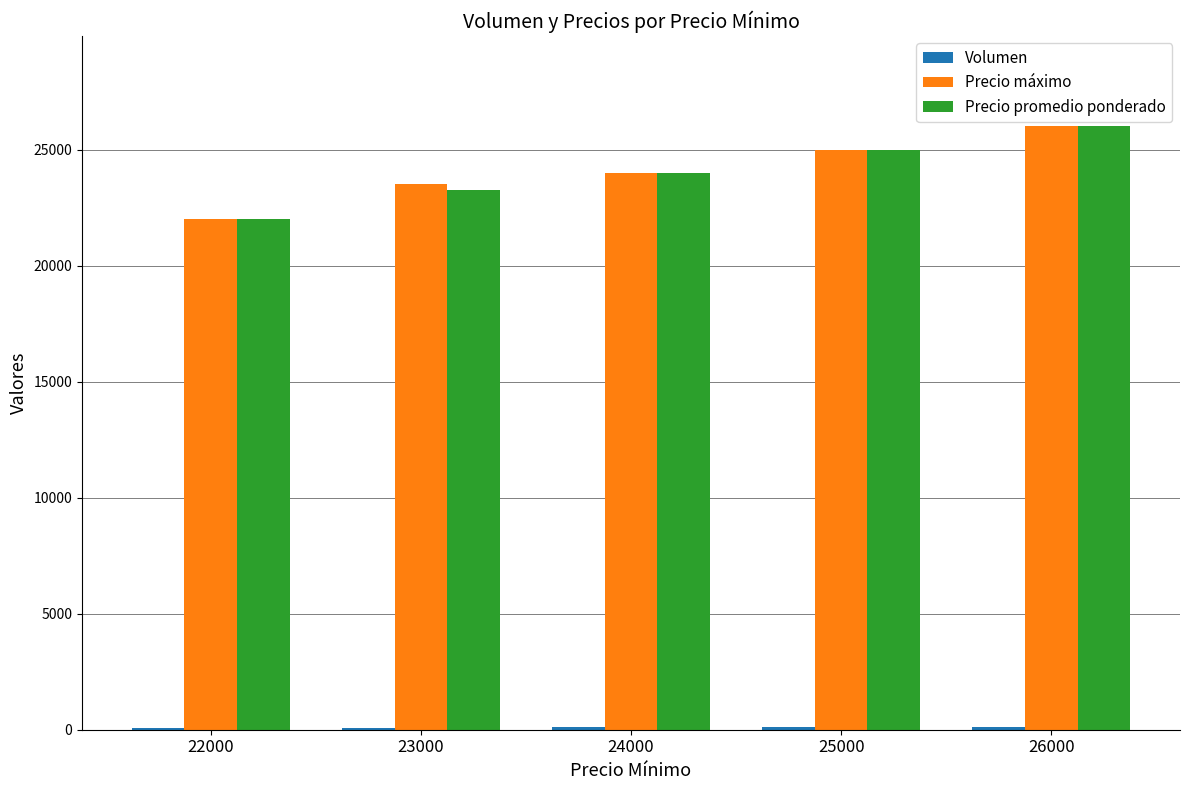

The value of Precio máximo at 25000 is 39180. True or false?

False